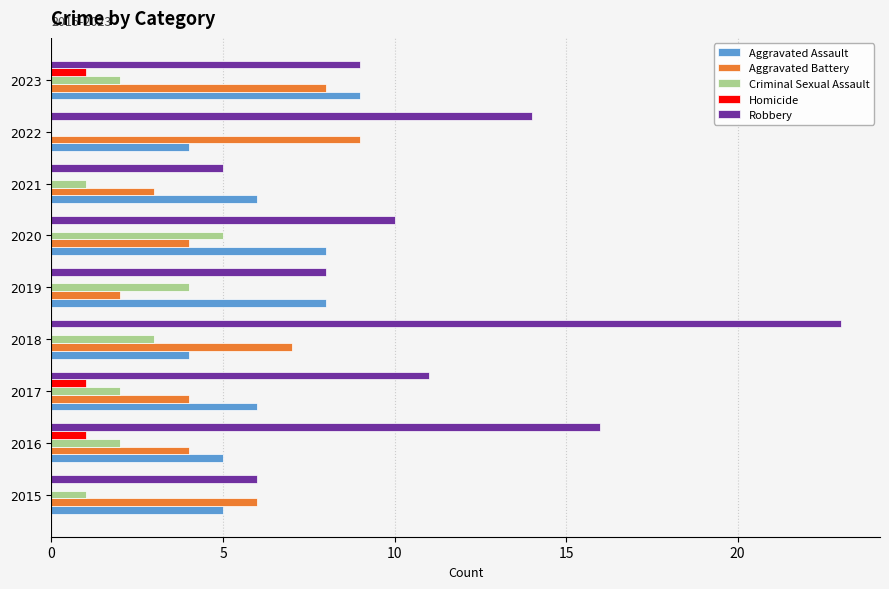

Which series changed the most between 2016 and 2019?

Robbery